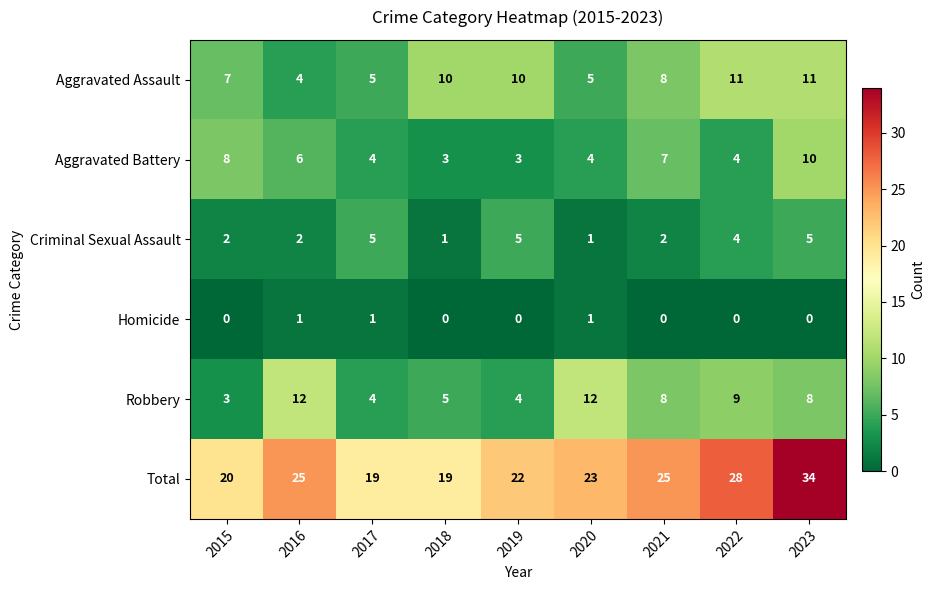

What is the total value across all series at 2015?

40